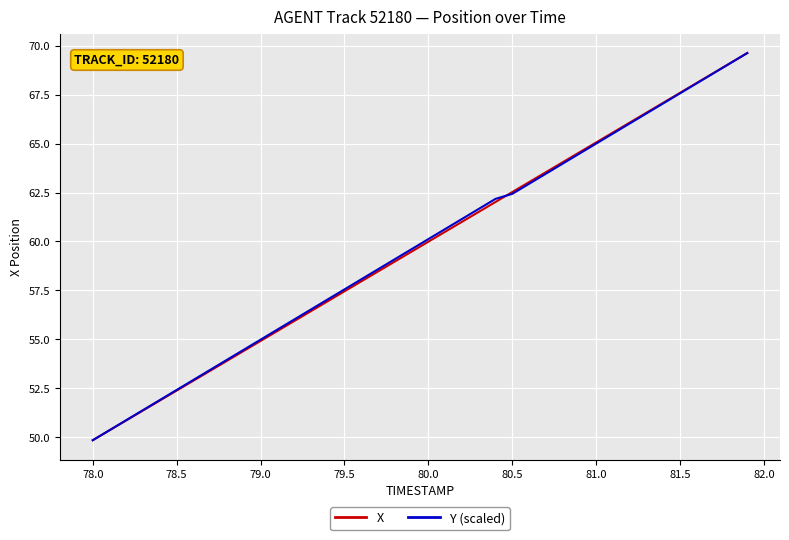

What is the maximum value for Y (scaled)?

69.6